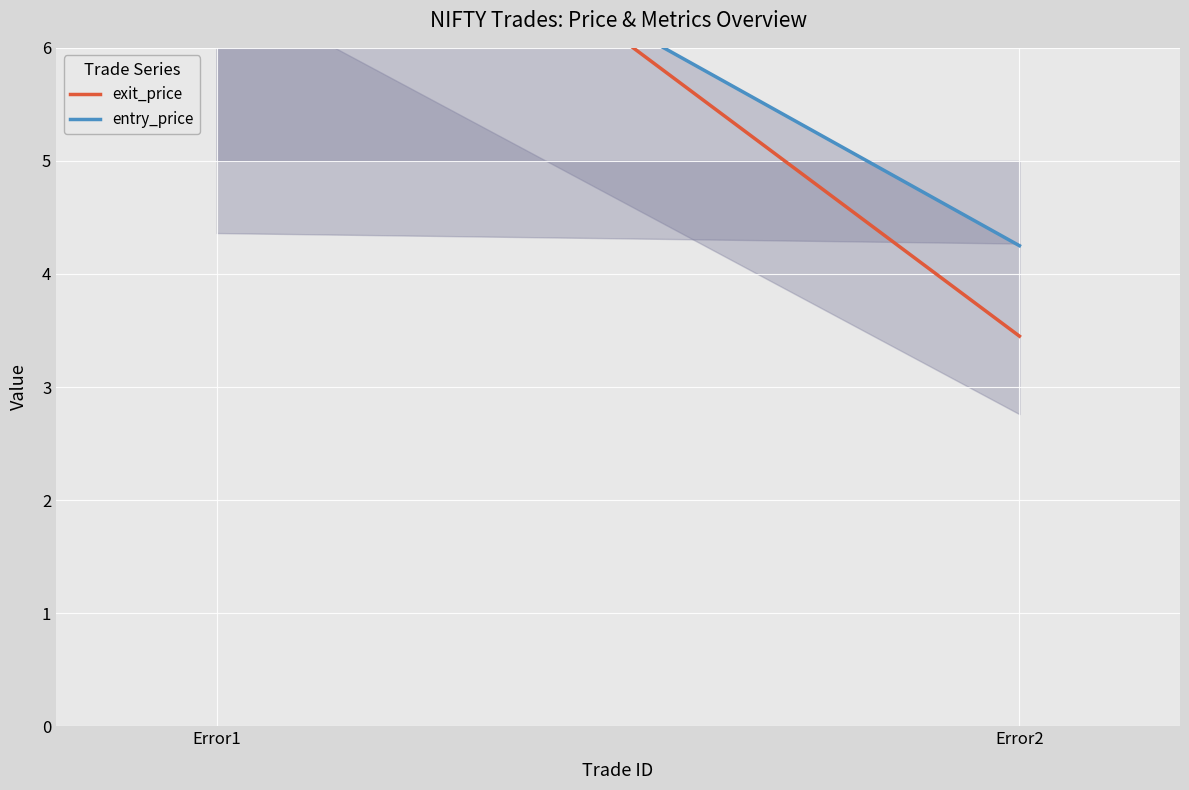

What is the average value of the entry_price series?

6.2